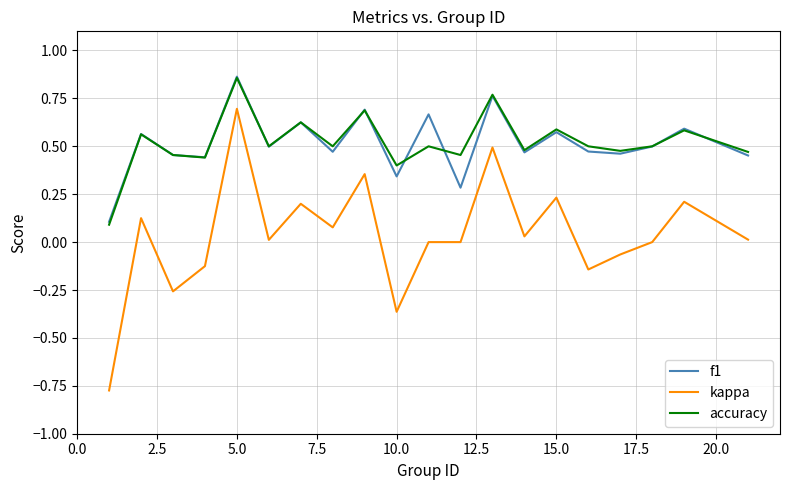

True or false: f1 and kappa intersect in this chart.

False